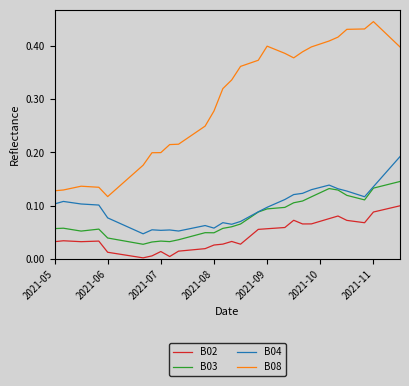

List the series in order of their peak value, highest first.

B08, B04, B03, B02